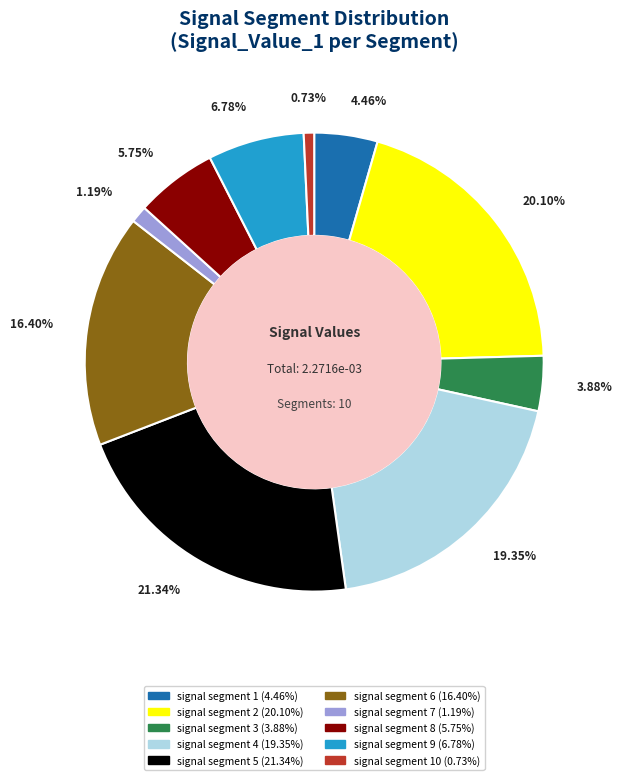

Is there a majority slice in this chart?

No